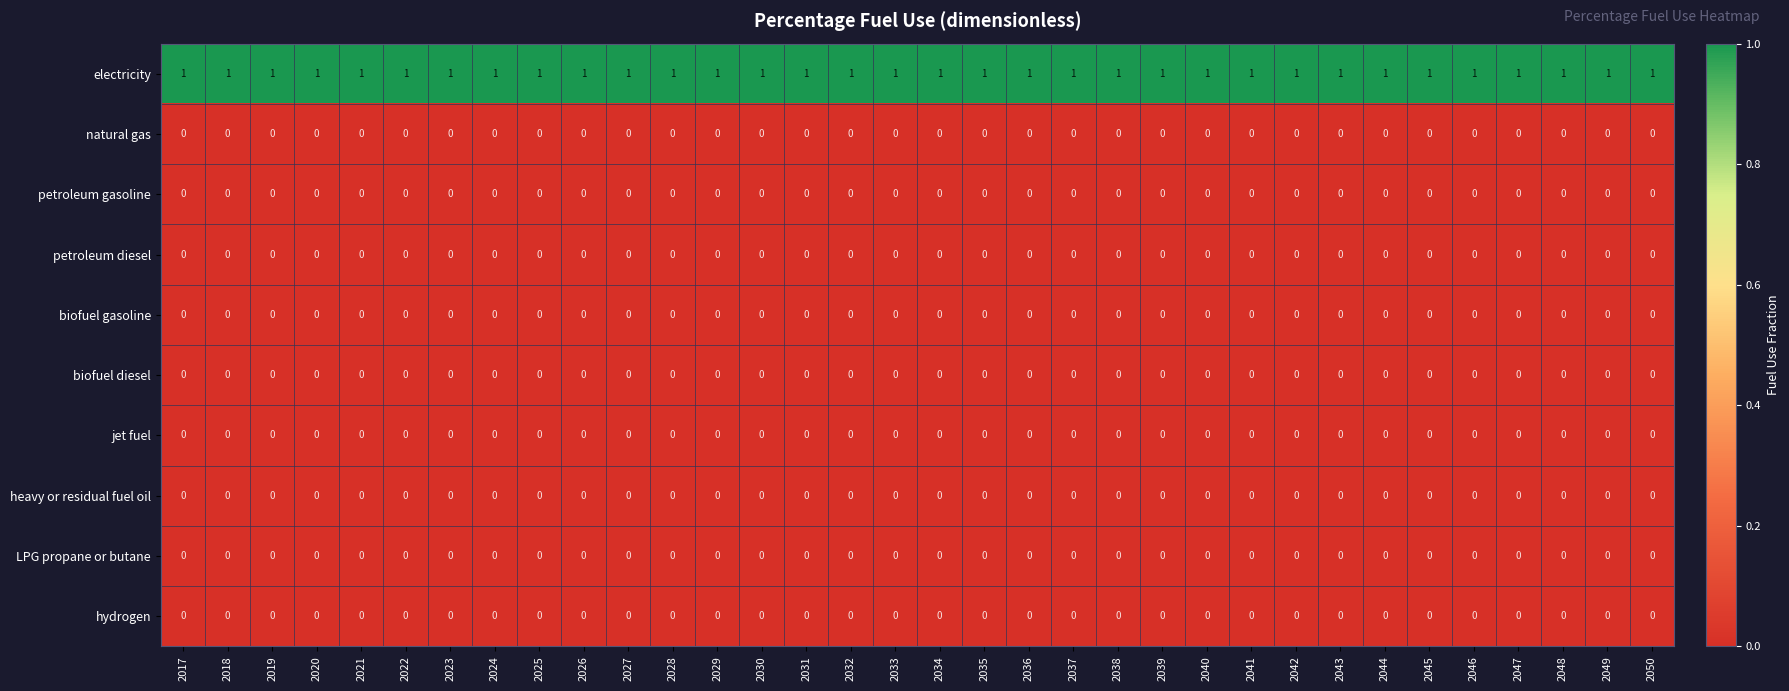

What is the spread (max minus min) of values at 2029?

1